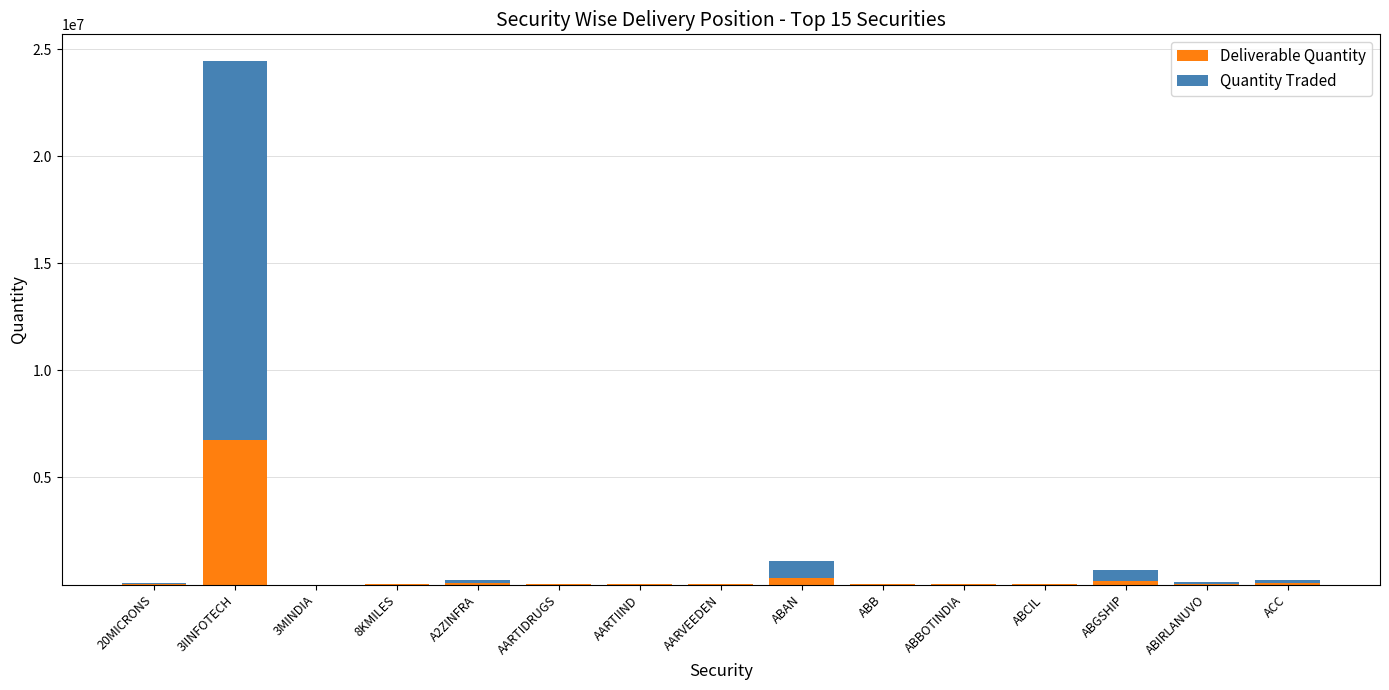

What is the highest value of the Deliverable Quantity series?

6756089